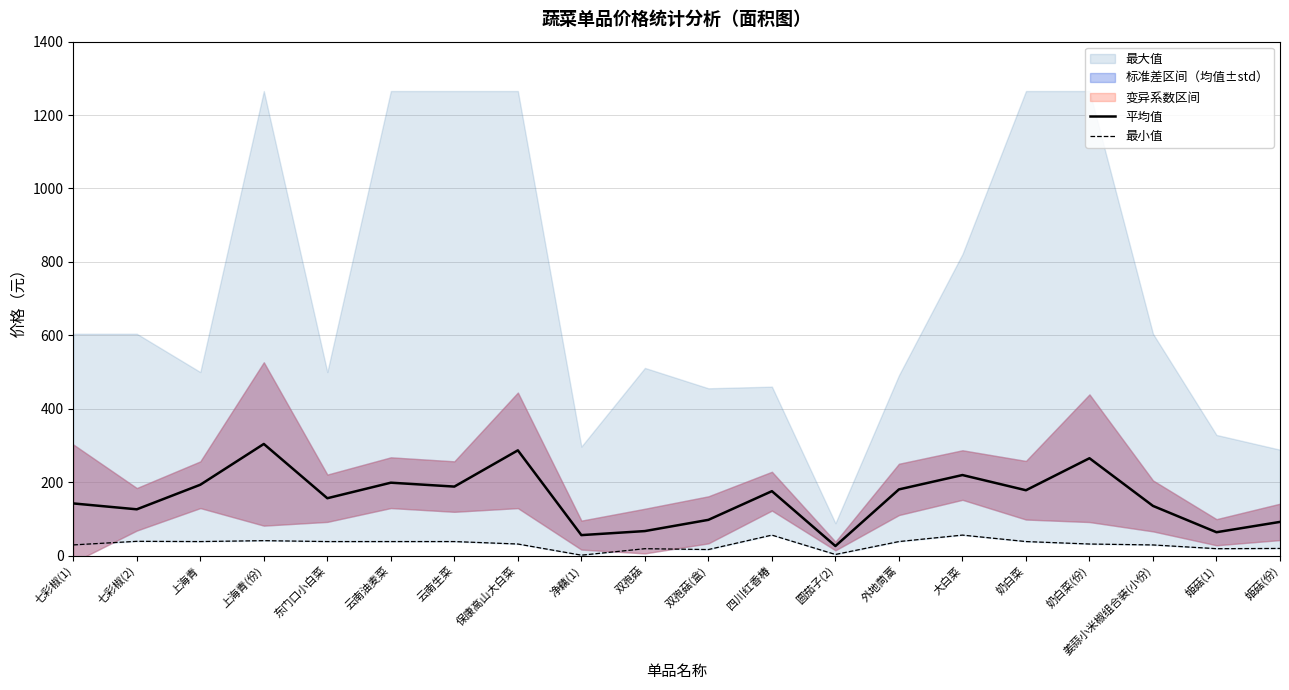

What is the average value of the 最小值 series?

30.8